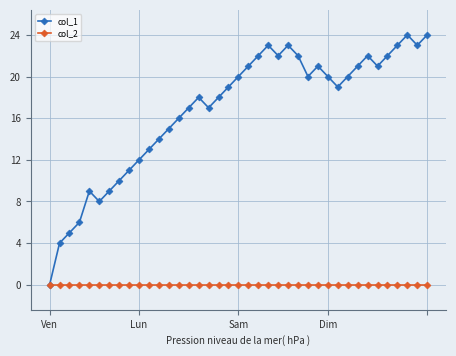

What is the maximum value for col_1?

24